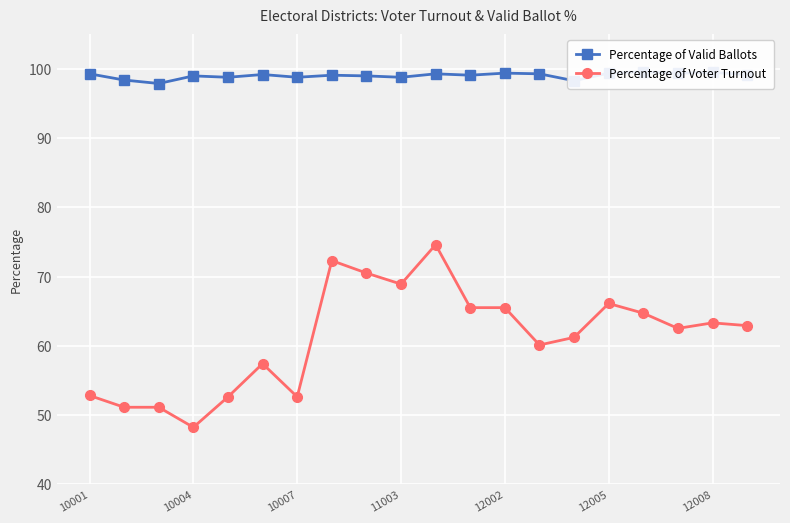

Rank the series by their average value, from lowest to highest.

Percentage of Voter Turnout, Percentage of Valid Ballots